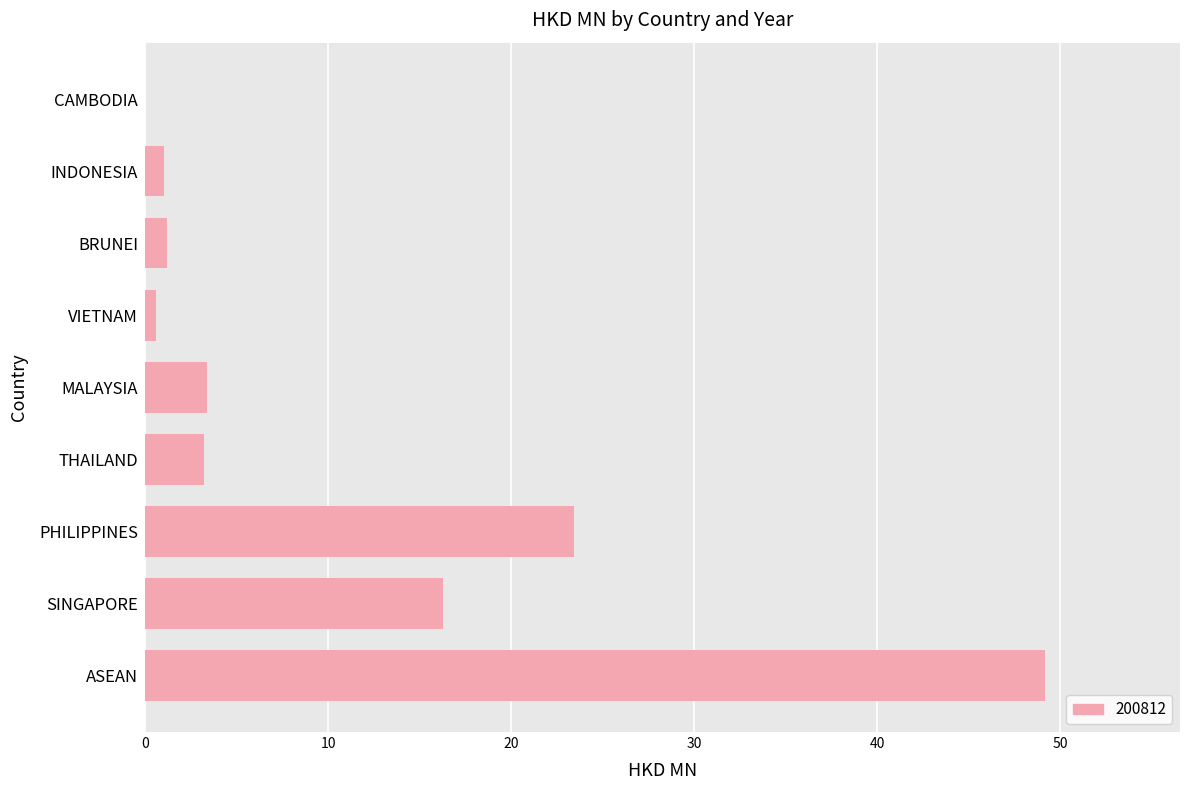

How many series are shown in this chart?

1